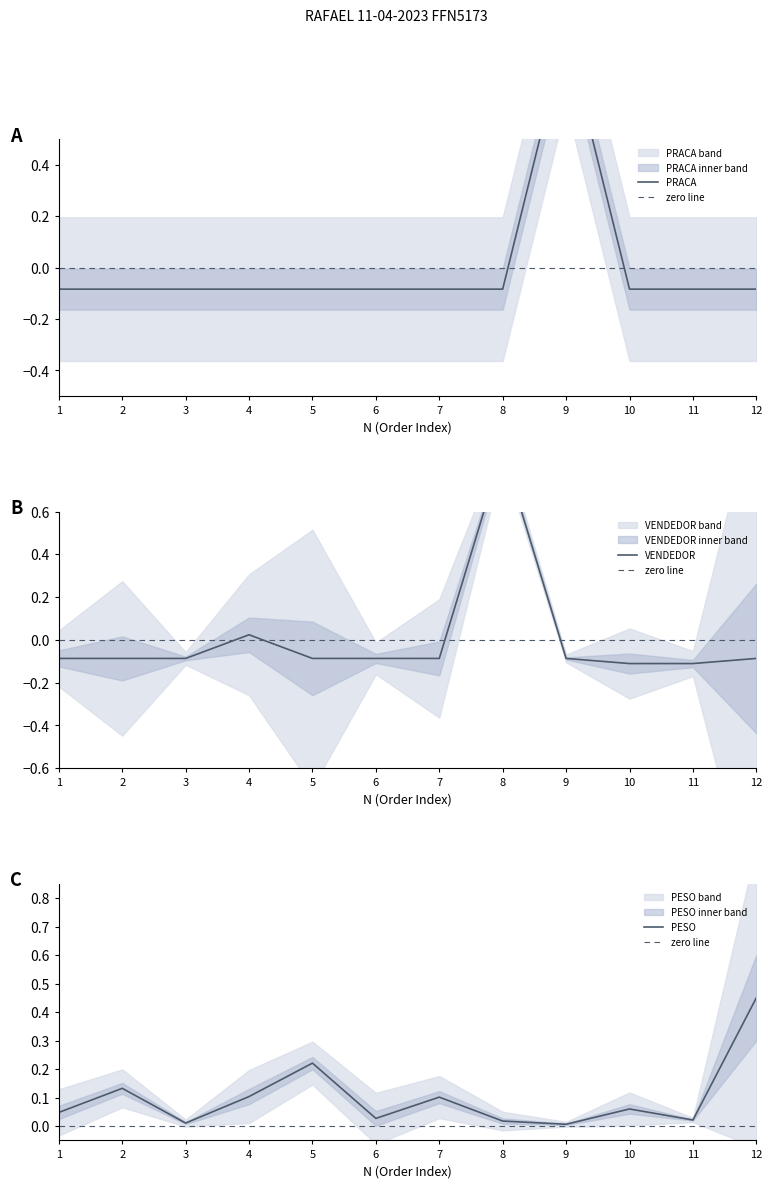

What is the difference between the highest and lowest values at 10?

0.2